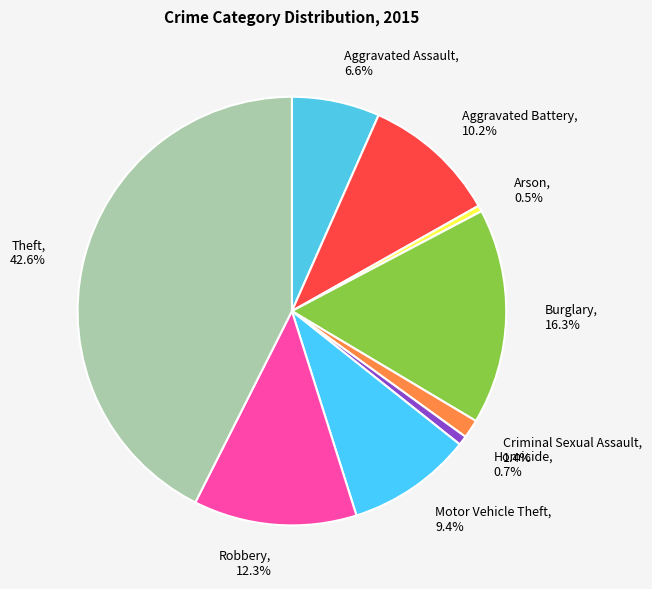

Combined, what portion of the pie is Robbery and Homicide?

13.0%